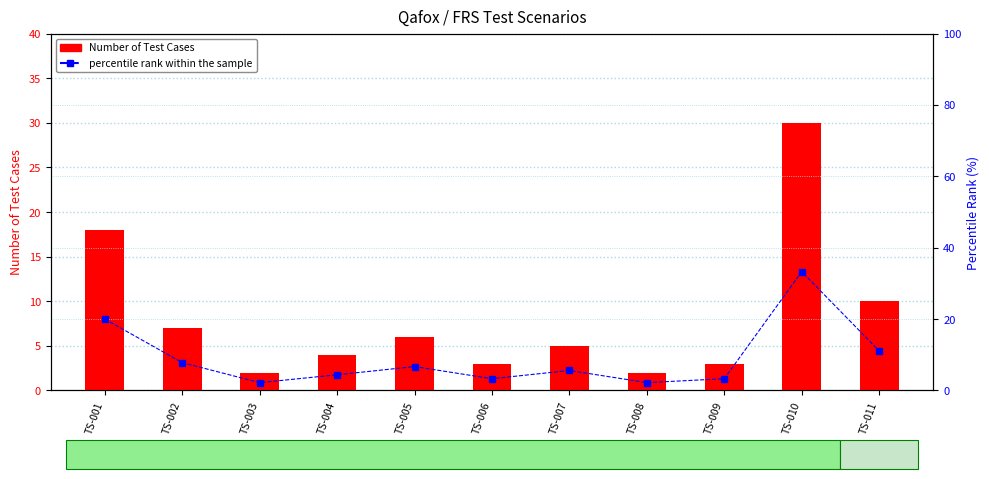

What is the total value across all series at TS-003?

4.2